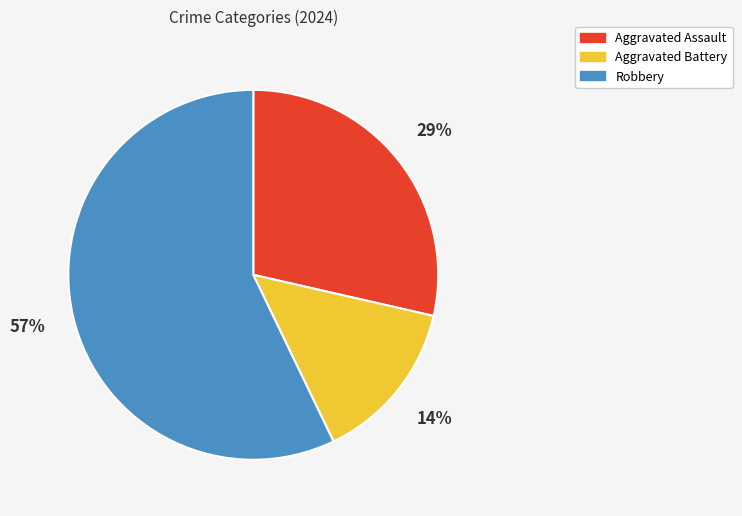

Is it true that Robbery is 57% of the pie?

True